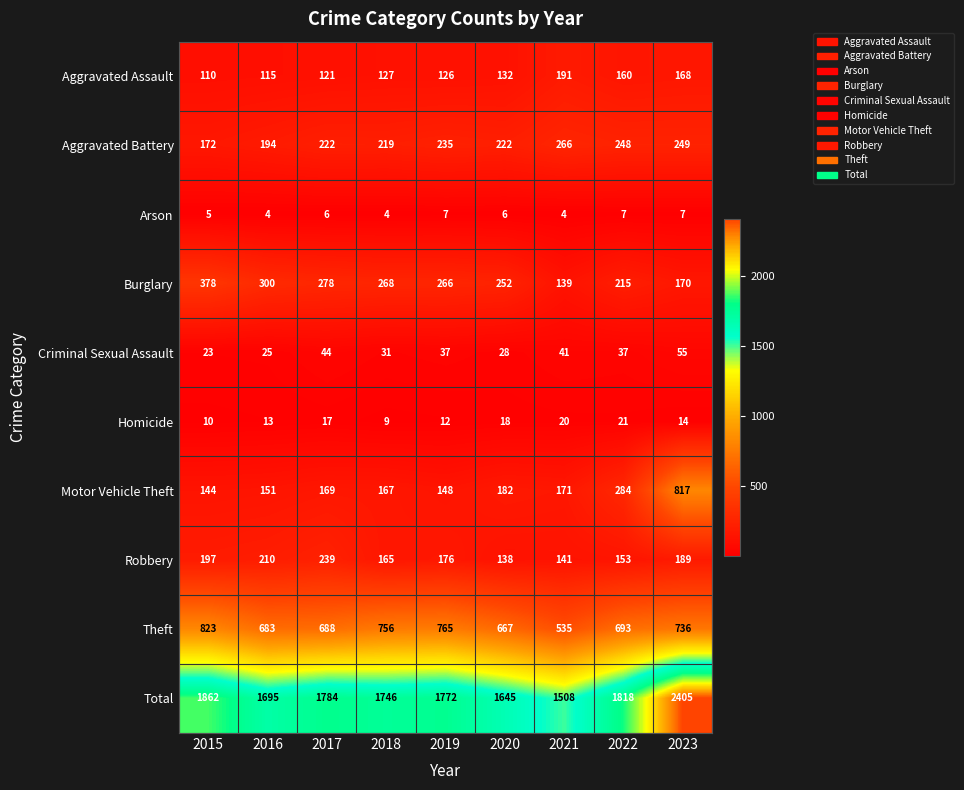

Which series has the largest total across all categories?

Total